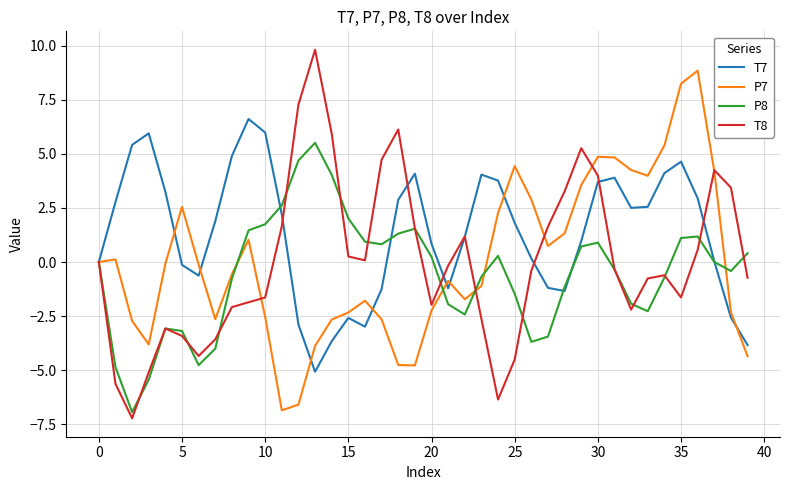

Which series has the largest total across all categories?

T7